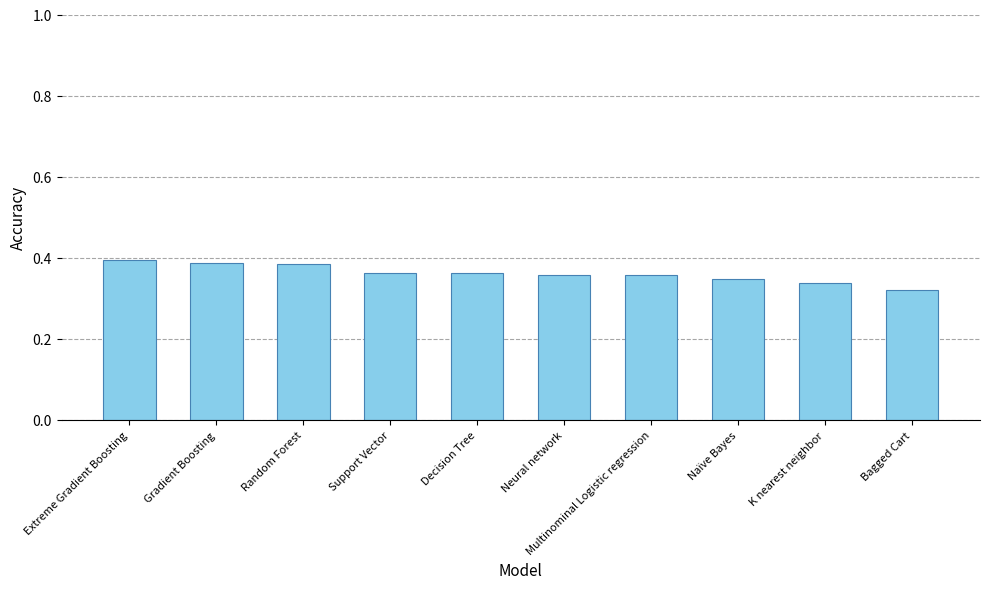

What position from the right is Decision Tree?

6